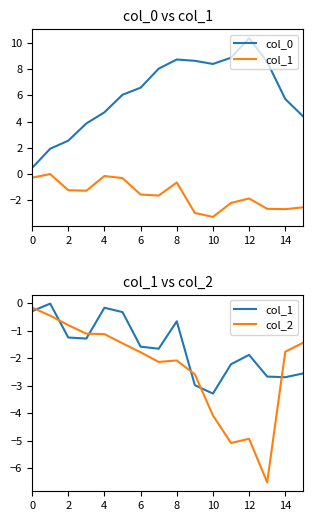

Count the number of categories in the chart.

16